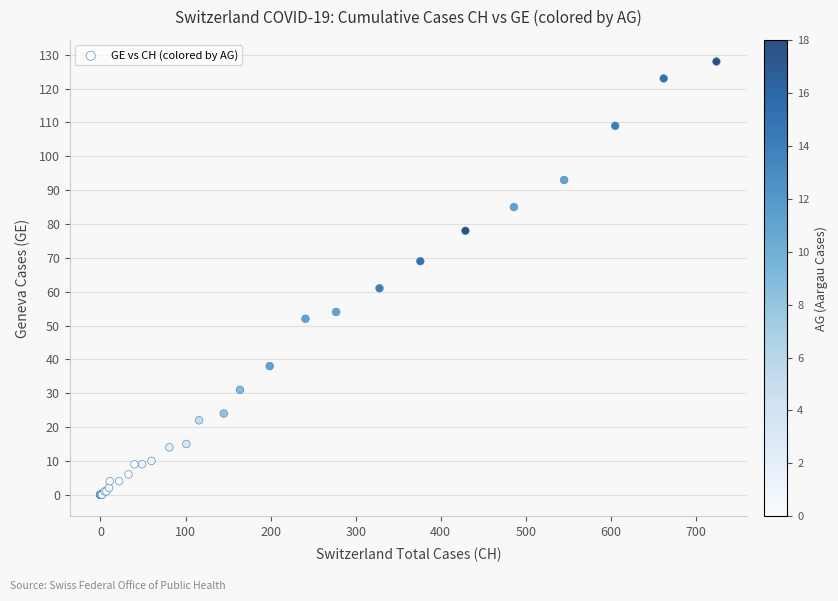

What Y value in the scatter plot is closest to 64?

61